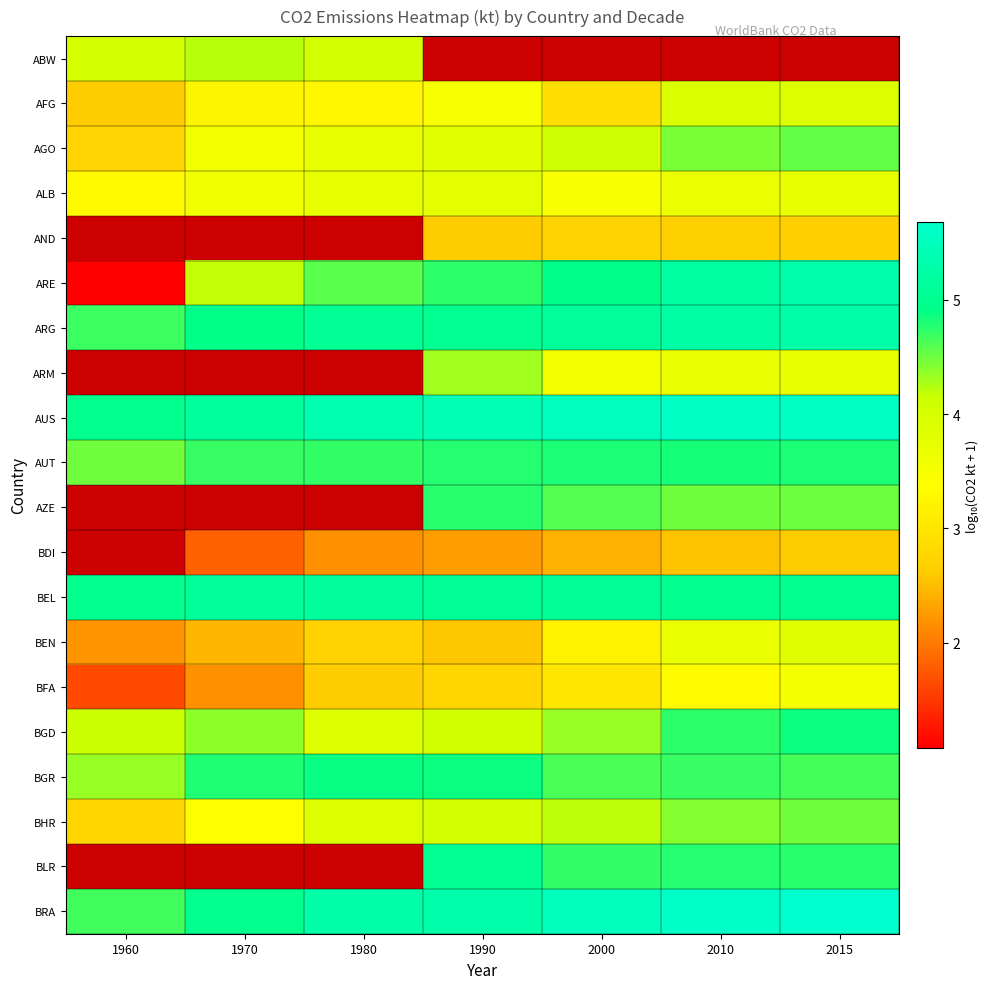

Is it true that BEN equals 3.6 at 1960?

False